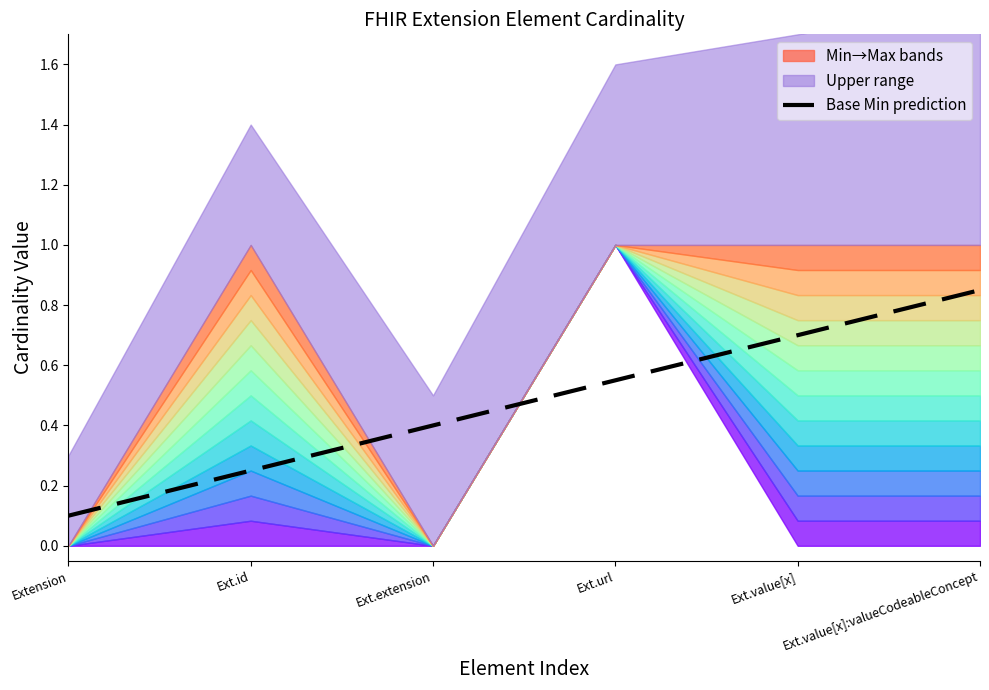

Where is the data nearest to the value 0?

Extension